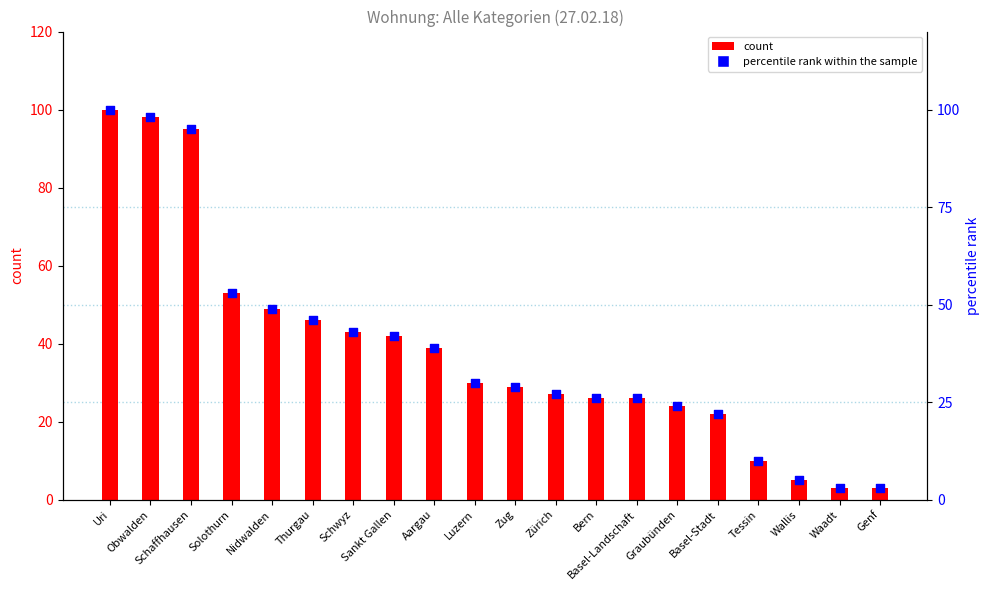

What are all the series names shown in the legend?

count, percentile rank within the sample